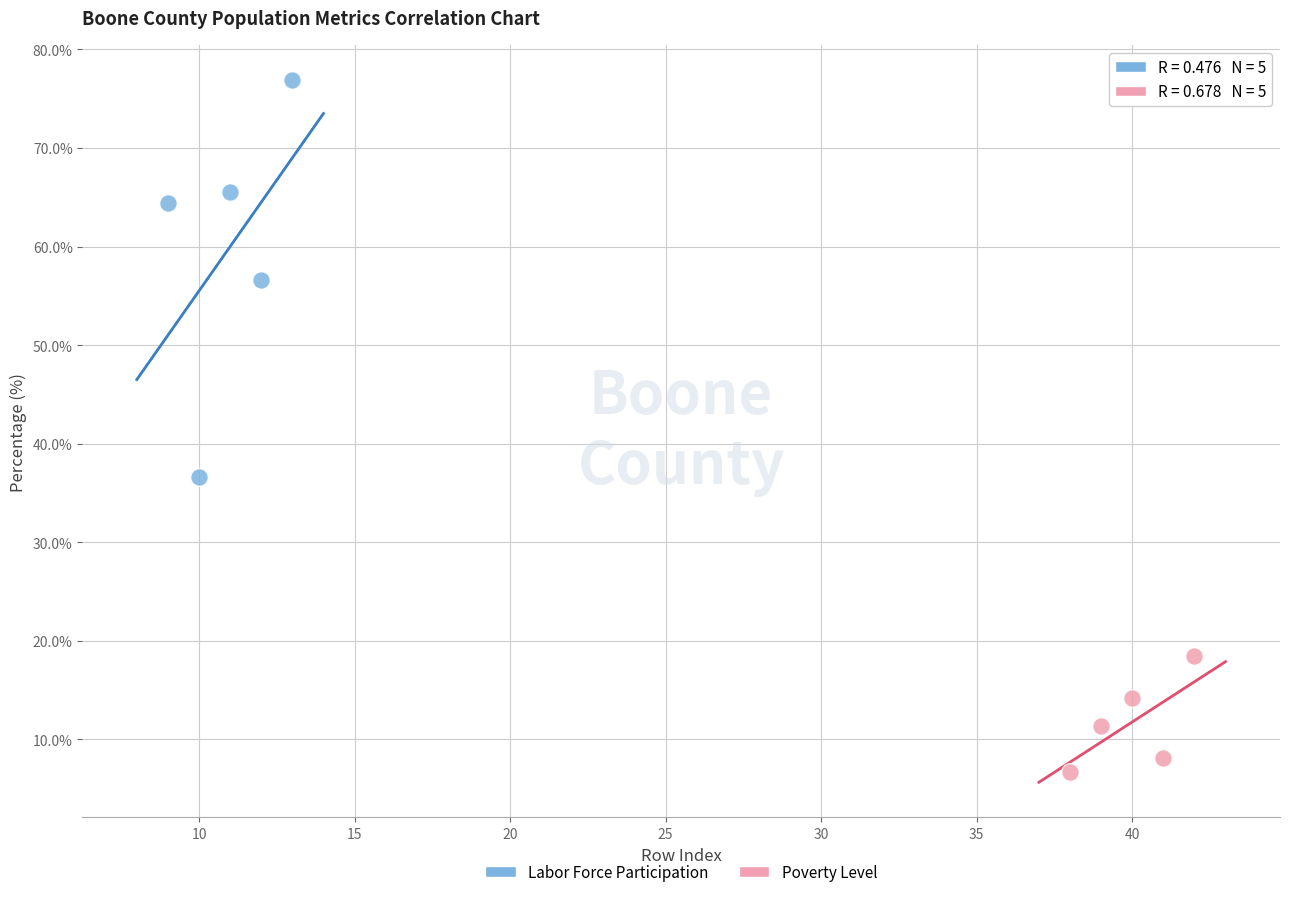

What are all the series names shown in the legend?

Labor Force Participation, Poverty Level